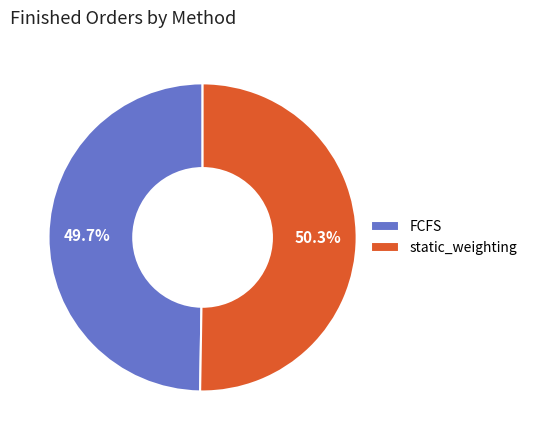

Is there any slice that represents more than half of the pie?

Yes